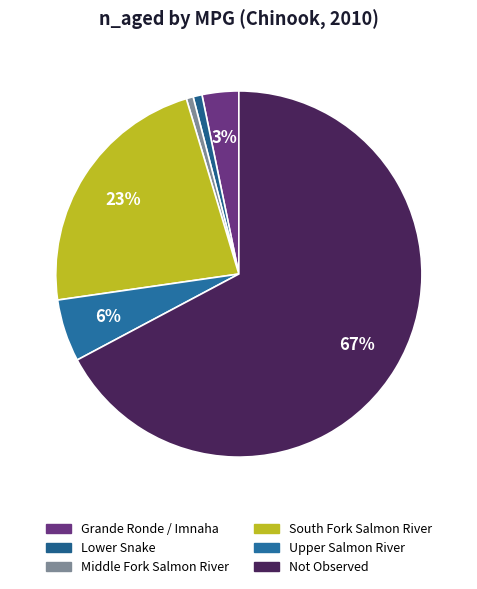

How many slices are in this pie chart?

6